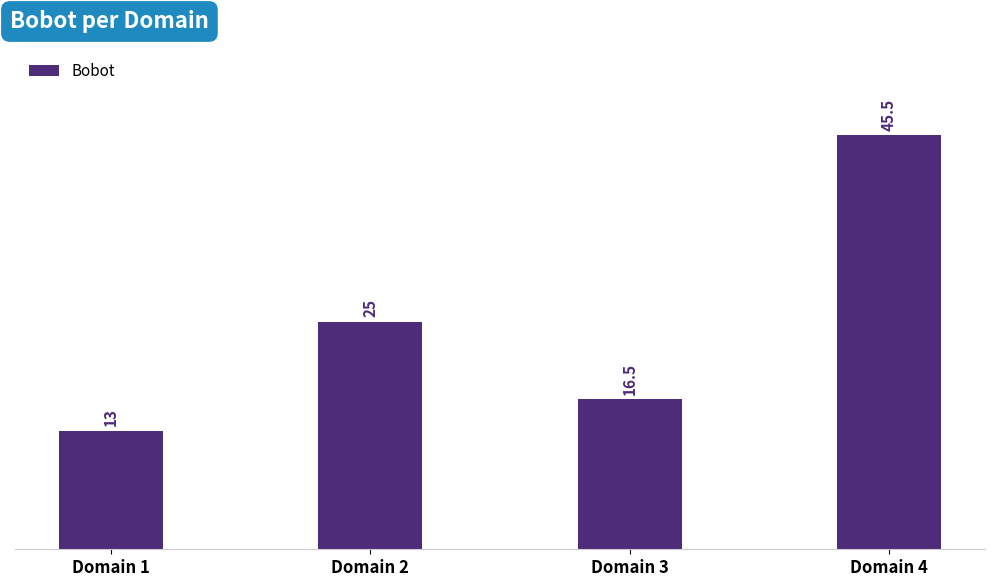

List the labels in order of value, largest first.

Domain 4, Domain 2, Domain 3, Domain 1